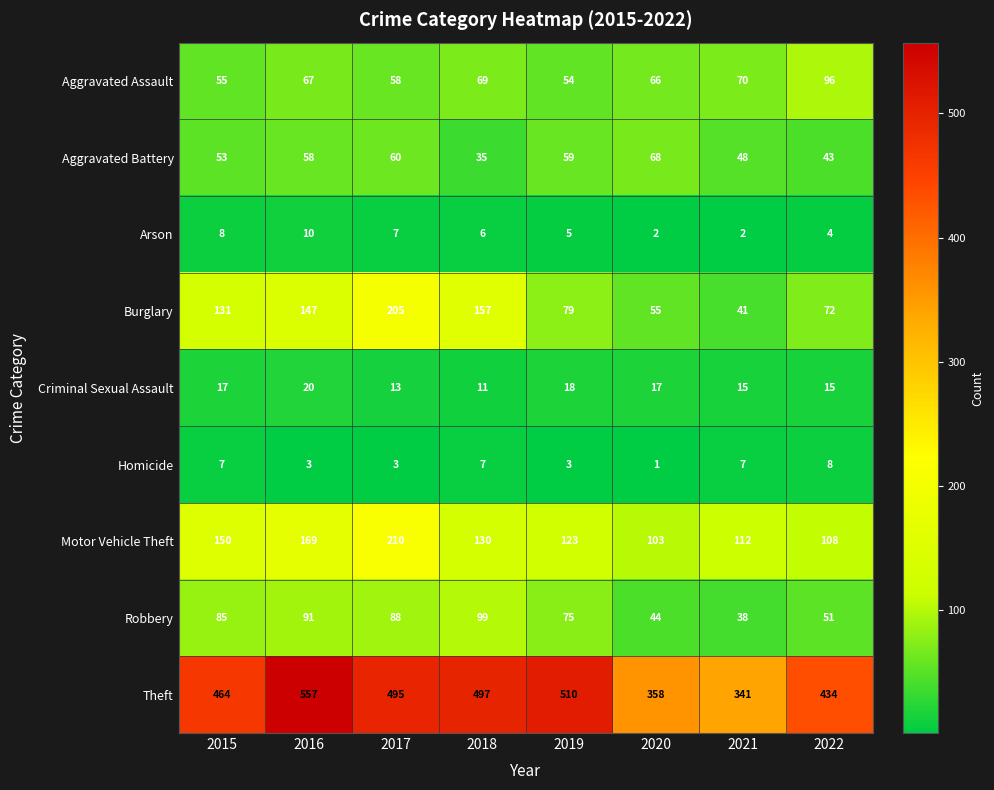

What is the total value across all series at 2022?

831